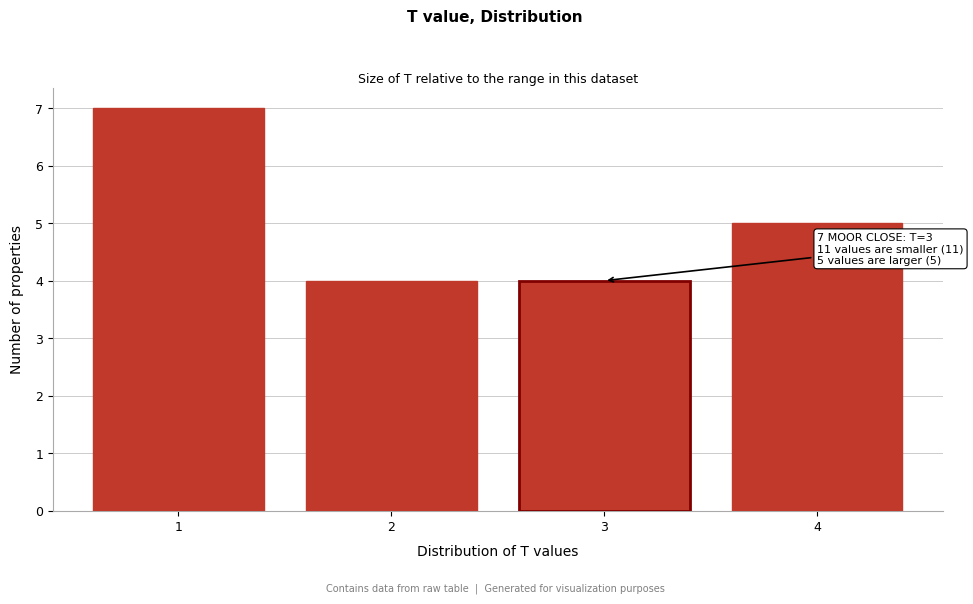

Reading right to left, list all the values displayed in this chart.

4=5	3=4	2=4	1=7